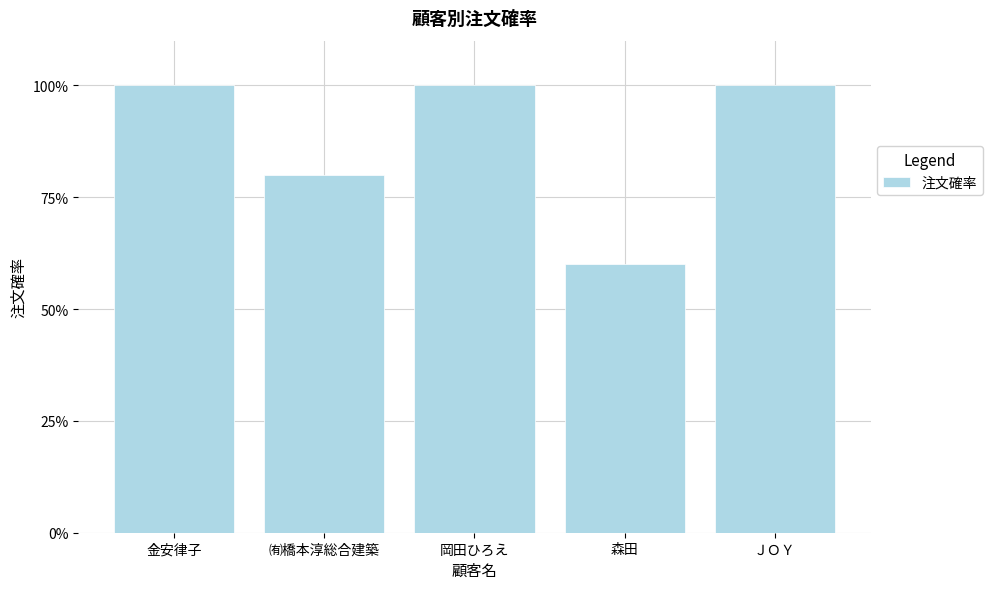

List the labels in order of value, smallest first.

森田, ㈲橋本淳総合建築, 金安律子, 岡田ひろえ, ＪＯＹ